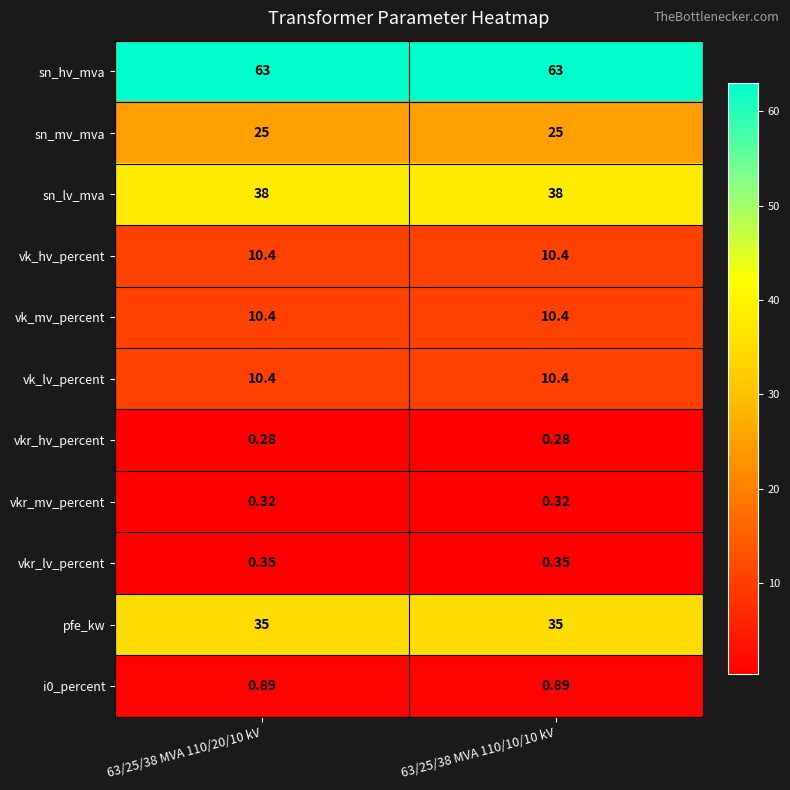

What is the total value across all series at 63/25/38 MVA 110/10/10 kV?

194.0